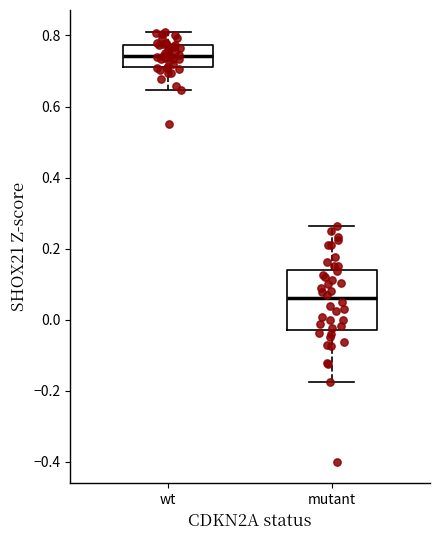

Reading left to right, transcribe this box plot: for each box, give where its median line is, the range the box spans, and where its two whiskers end, as read against the y-axis. The values are not printed on the chart, so give them approximately, as read against the axis.

wt: median 0.74, box 0.72 to 0.78, whiskers 0.64 to 0.82
mutant: median 0.06, box -0.02 to 0.14, whiskers -0.18 to 0.26